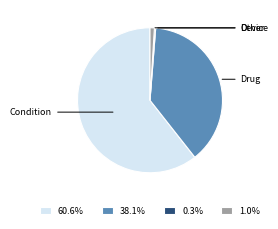

What is the ratio of the value at 60.6% to the value at 38.1%?

1.6